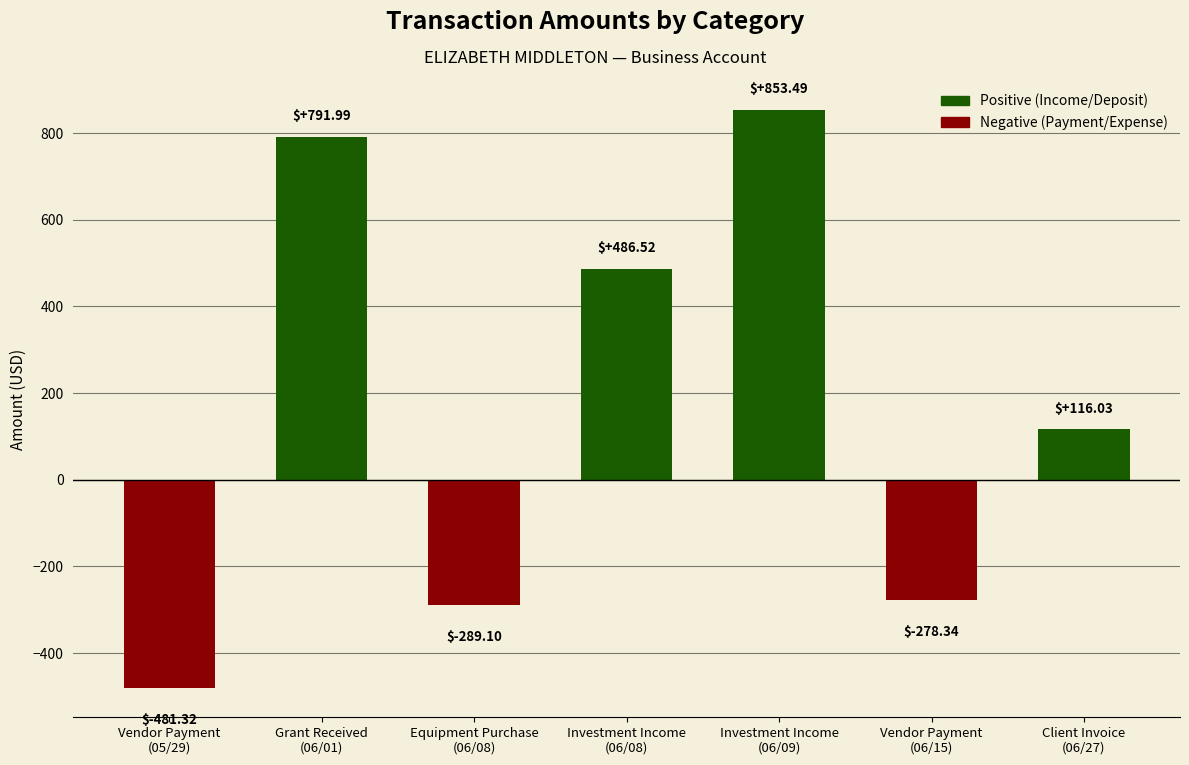

Reading left to right, what are all the values shown in this chart?

Vendor Payment
(05/29)=-481.3	Grant Received
(06/01)=792.0	Equipment Purchase
(06/08)=-289.1	Investment Income
(06/08)=486.5	Investment Income
(06/09)=853.5	Vendor Payment
(06/15)=-278.3	Client Invoice
(06/27)=116.0